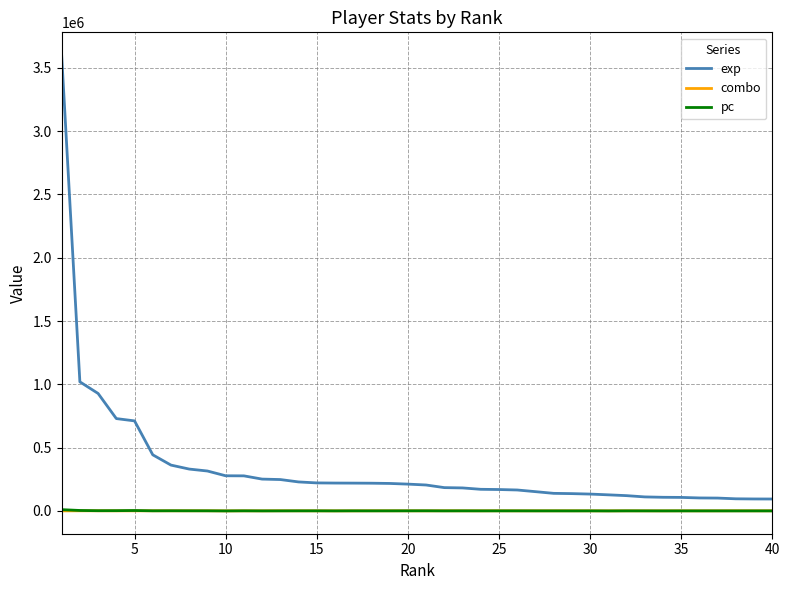

What is the highest value of the exp series?

3601051